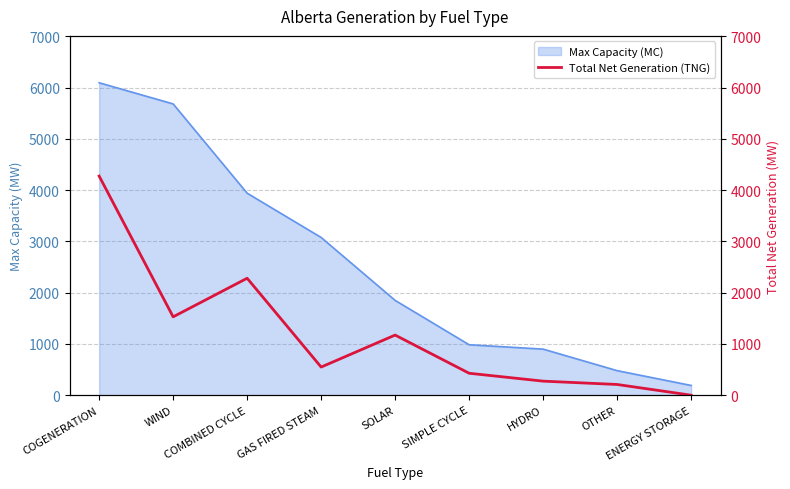

Where is the first local minimum?

WIND